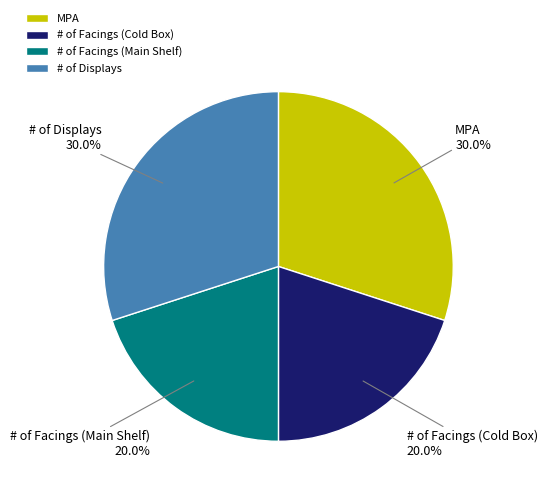

Which has a higher value, # of Displays or # of Facings (Main Shelf)?

# of Displays